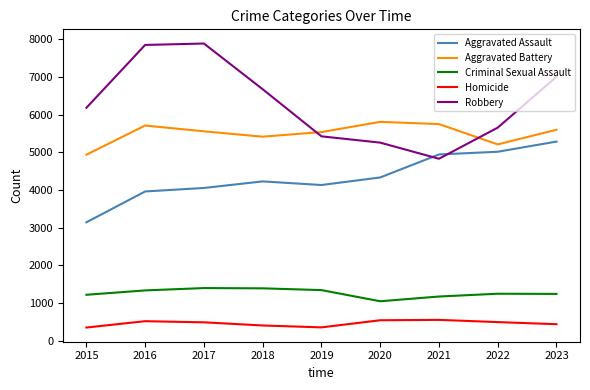

Which series has the largest total across all categories?

Robbery